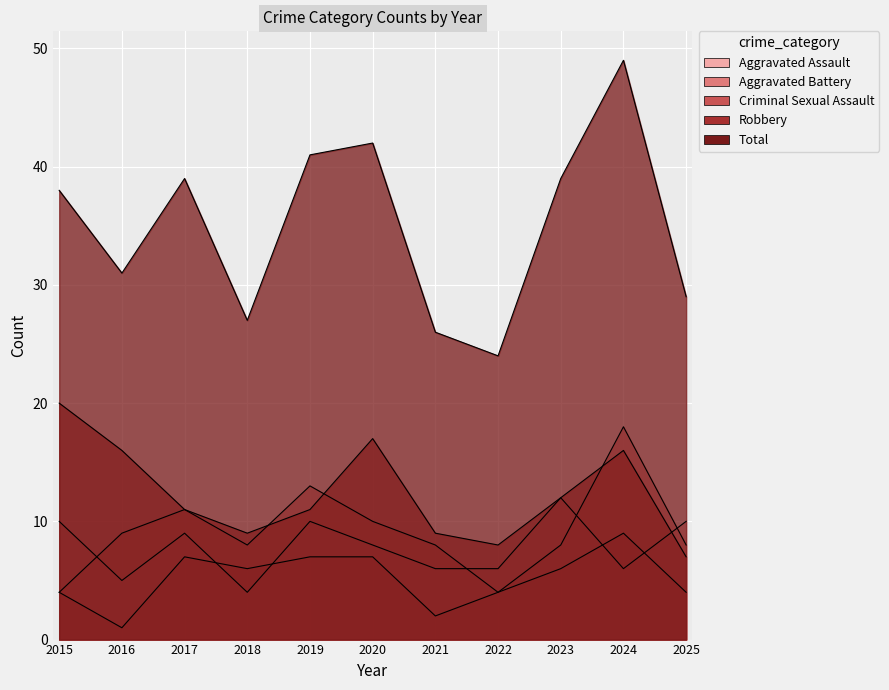

True or false: Total has more than 2 interior local peaks.

True